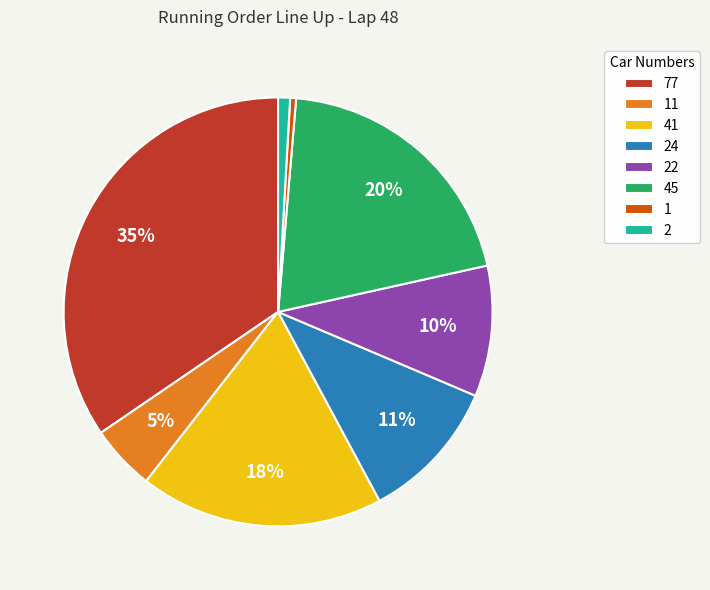

The 77 slice represents 20% of the pie. True or false?

False